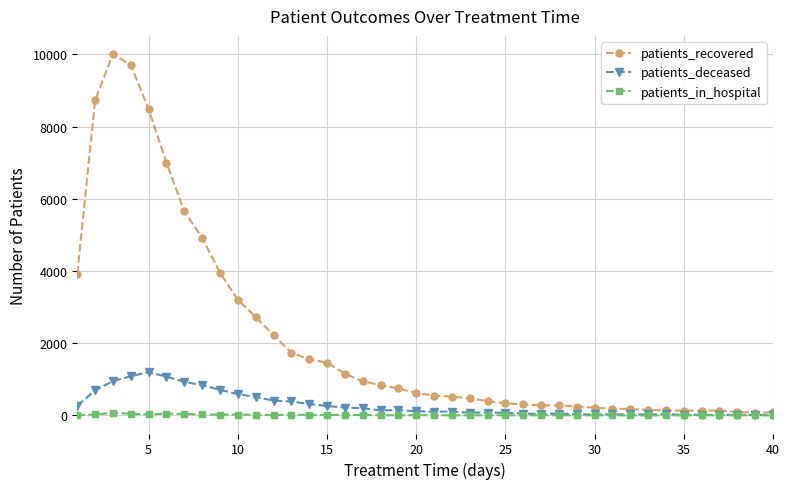

True or false: patients_in_hospital has more than 2 points higher than both neighbors.

True